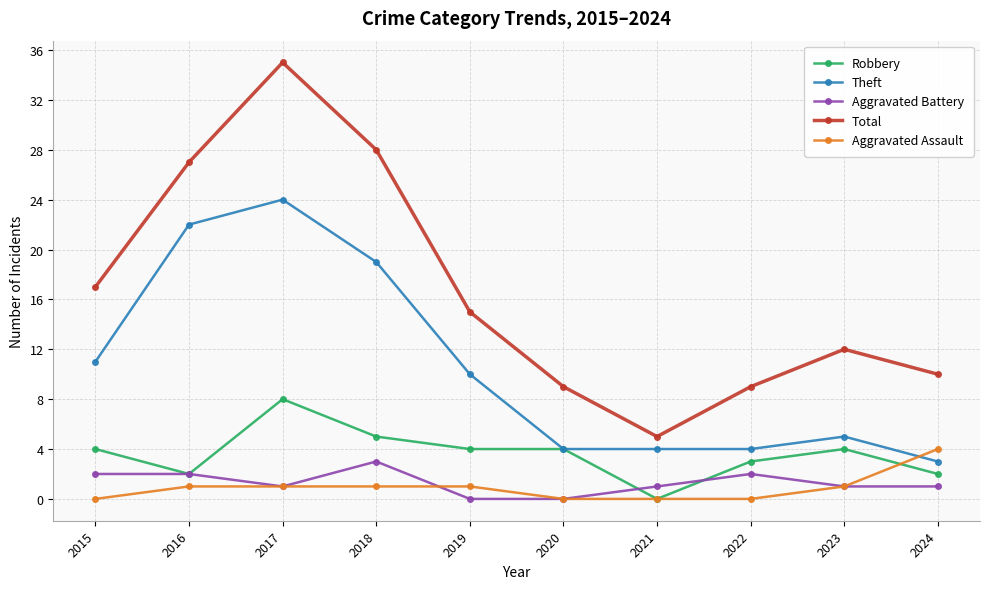

Rank the series by their maximum value, from lowest to highest.

Aggravated Battery, Aggravated Assault, Robbery, Theft, Total